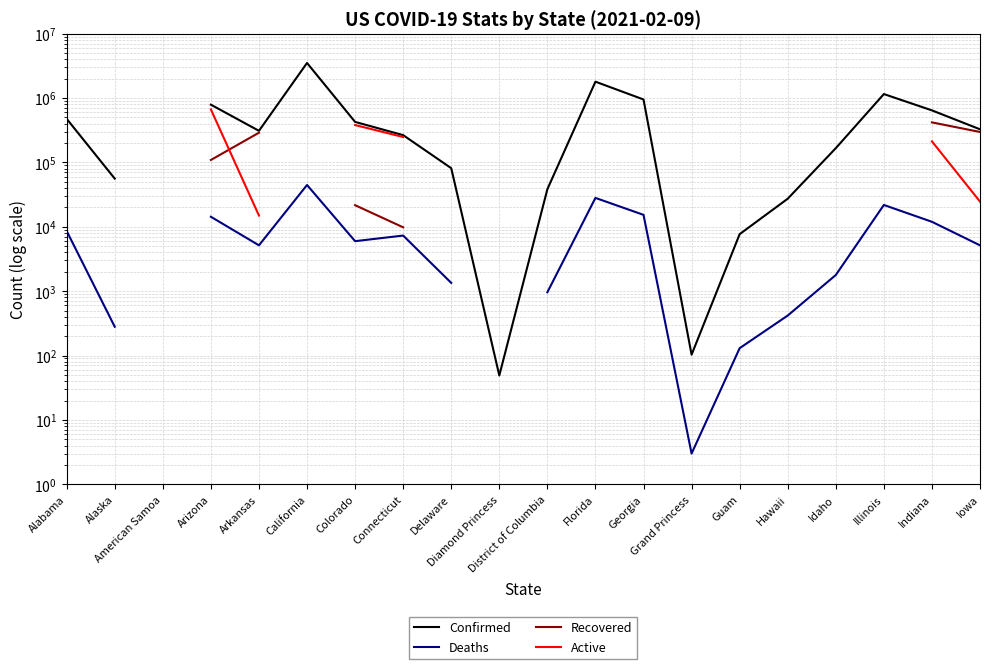

What is the label of the 10th point from the right?

District of Columbia